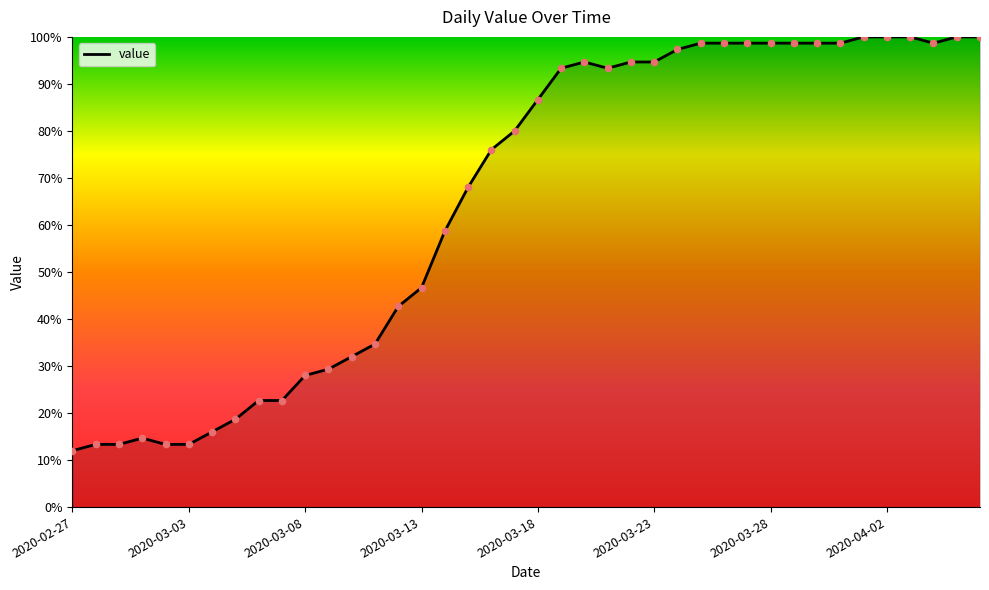

What is the smallest value displayed?

12.0